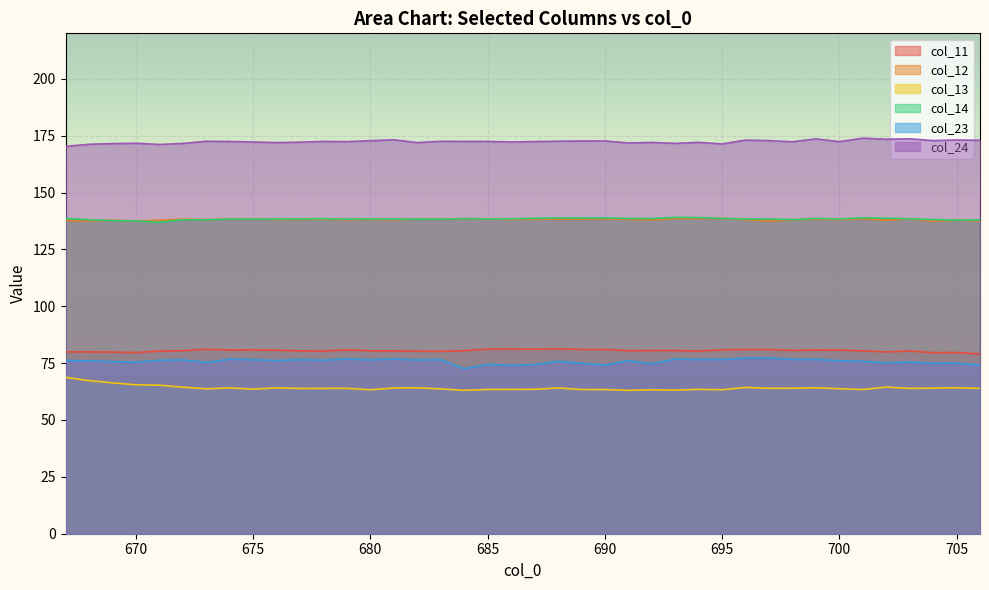

Is the value of col_23 at 705 greater than the value of col_13 at 688?

Yes